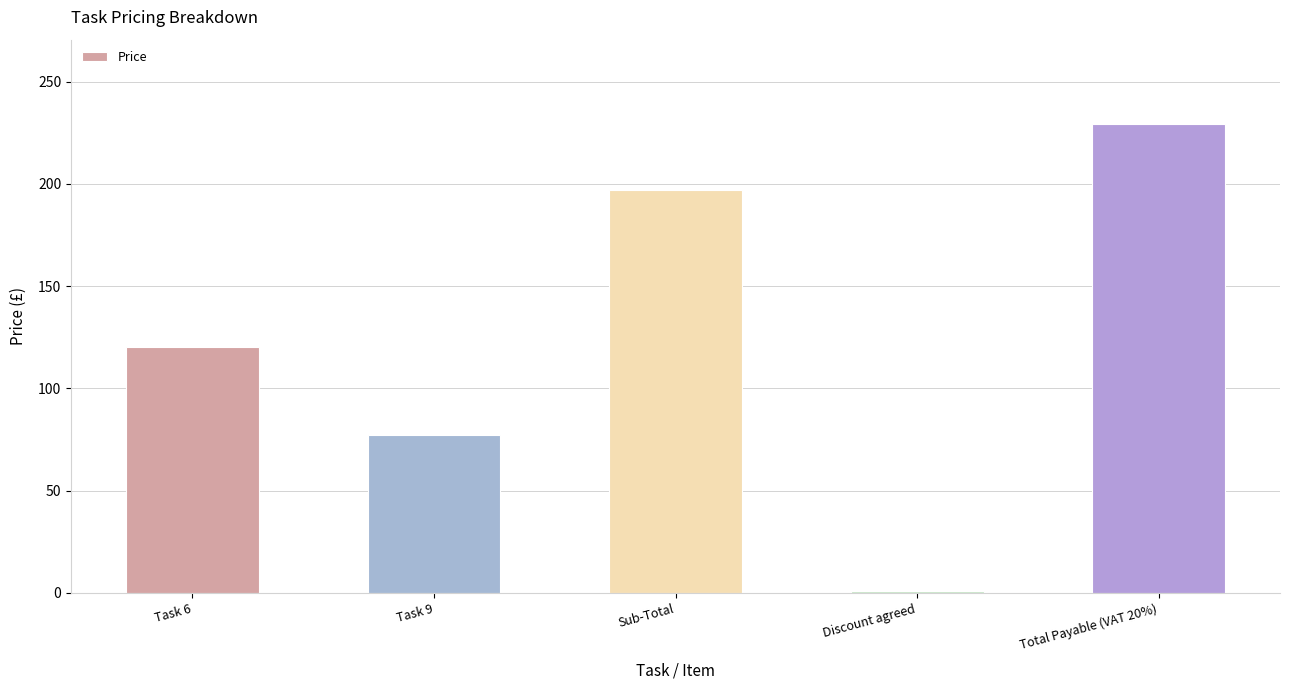

How many categories are shown in the chart?

5